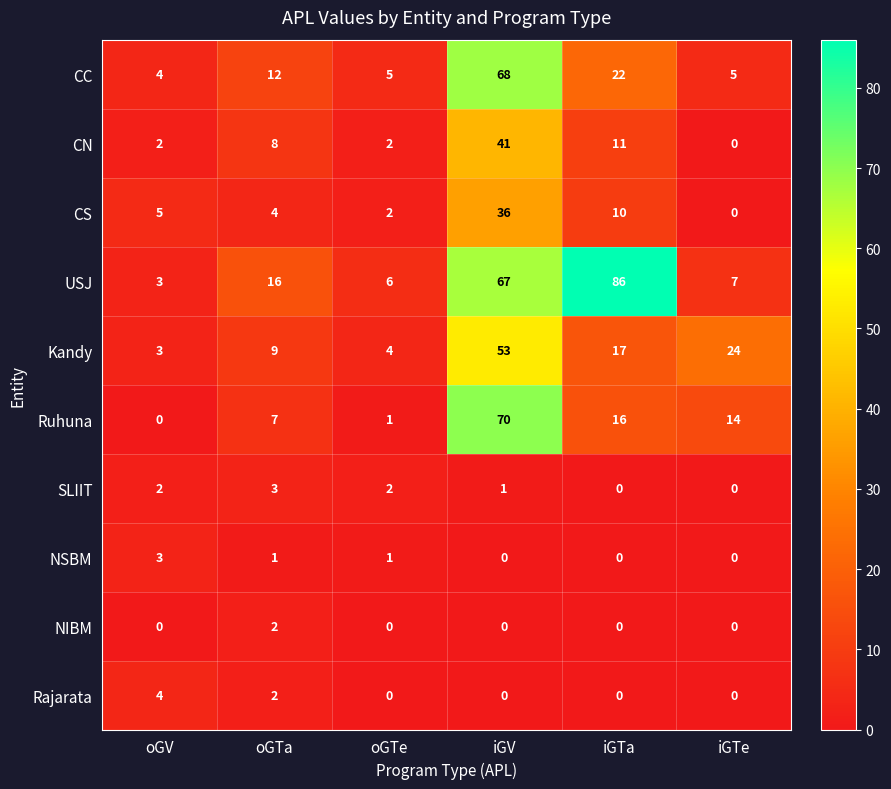

What is the maximum value shown in the chart?

86